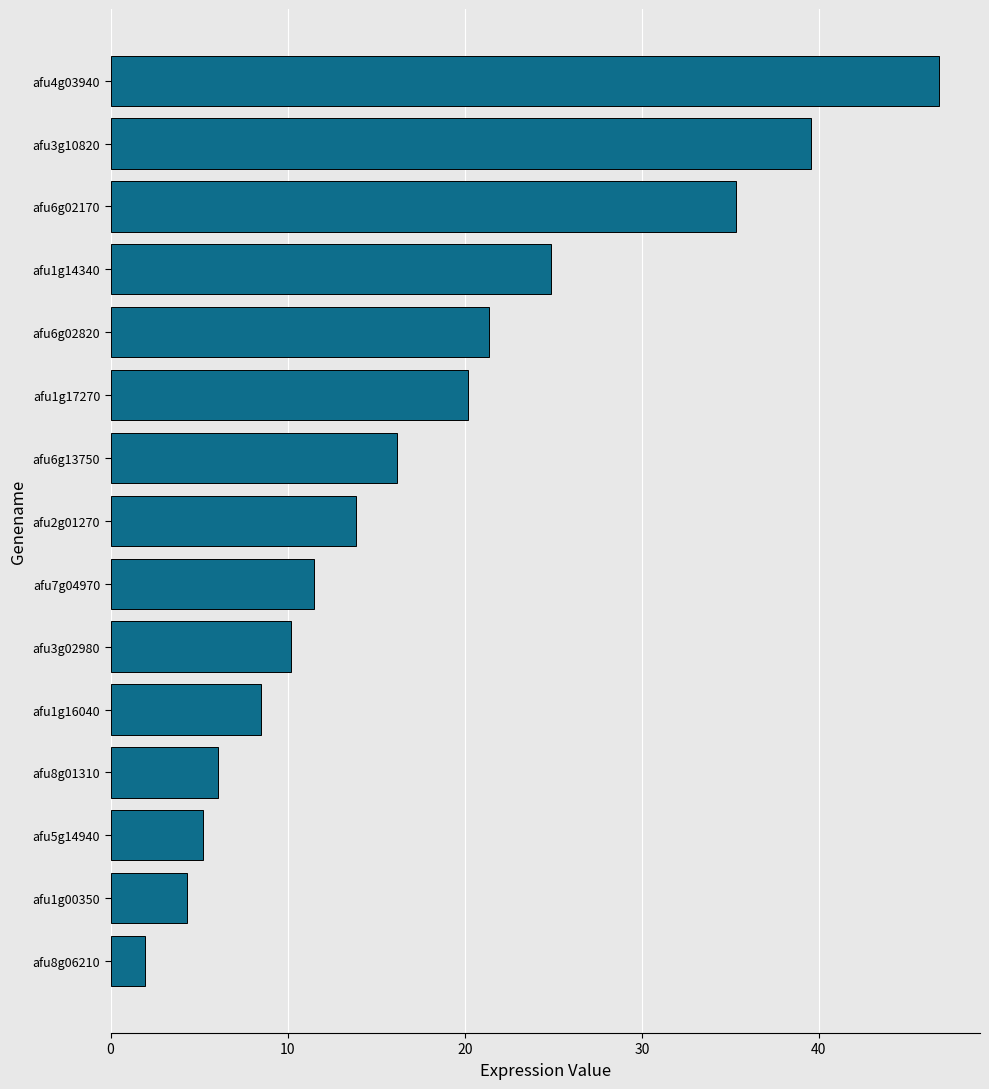

List the labels in order of value, smallest first.

afu8g06210, afu1g00350, afu5g14940, afu8g01310, afu1g16040, afu3g02980, afu7g04970, afu2g01270, afu6g13750, afu1g17270, afu6g02820, afu1g14340, afu6g02170, afu3g10820, afu4g03940